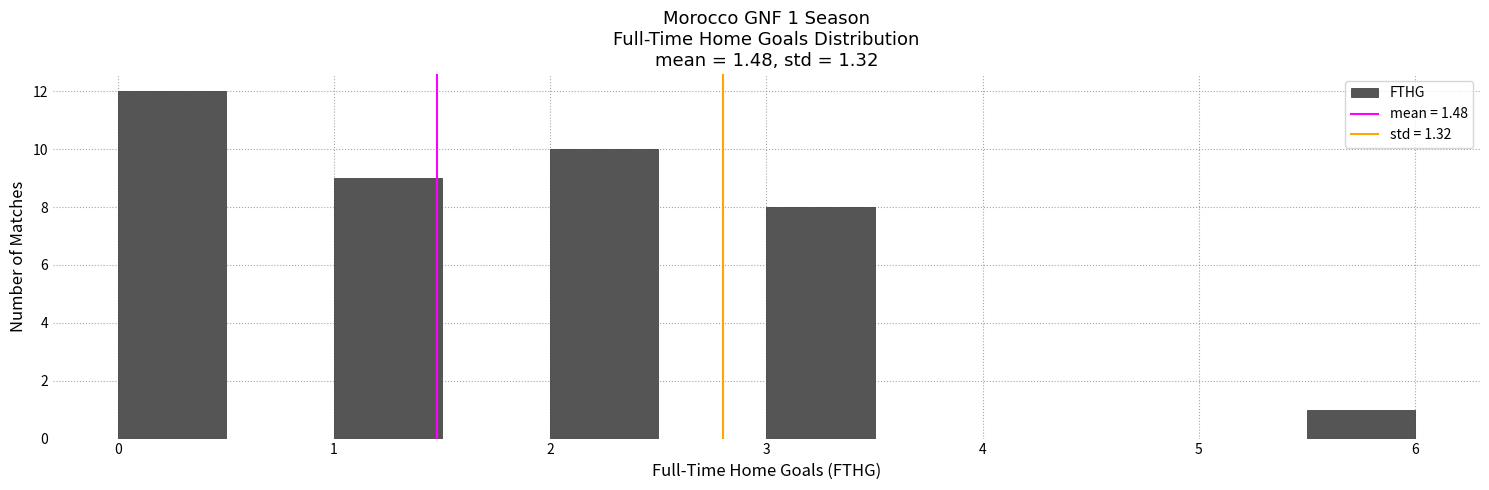

Over which range of the x-axis is the bar tallest?

0.0 to 0.5